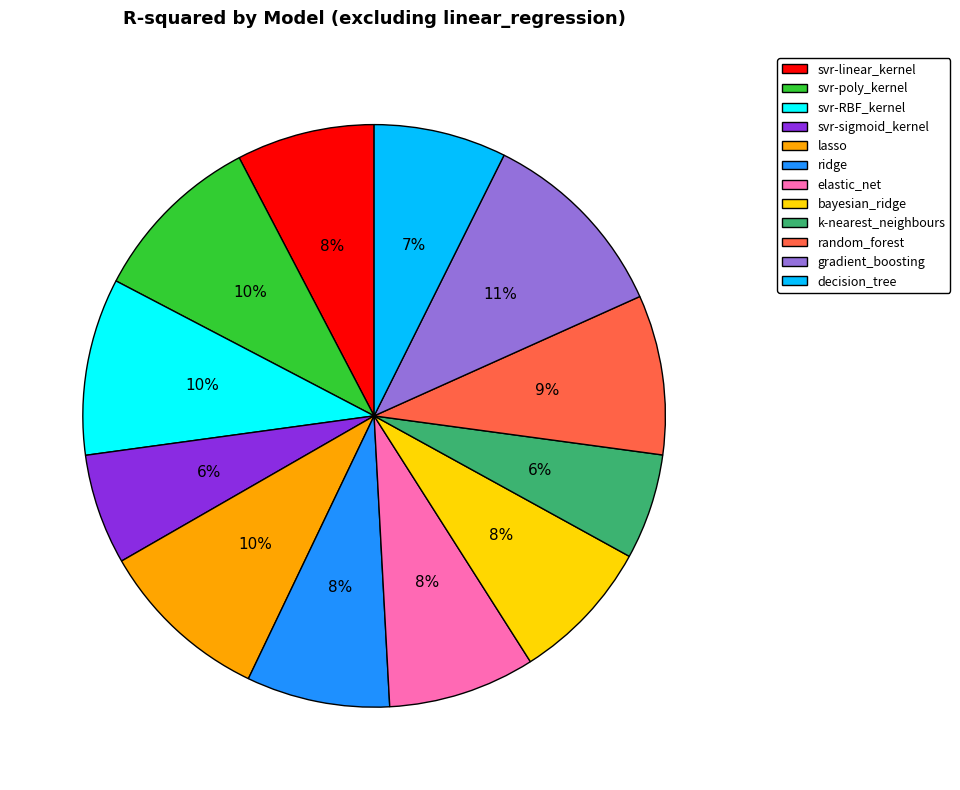

To the nearest percent, what is the average slice percentage?

8%